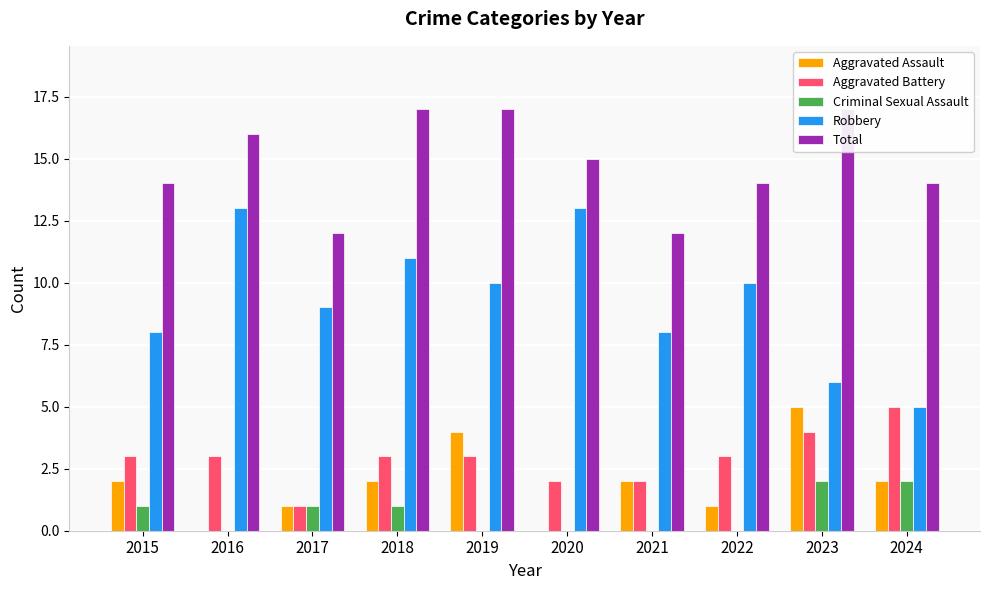

Is the value of Total at 2016 greater than the value of Criminal Sexual Assault at 2021?

Yes